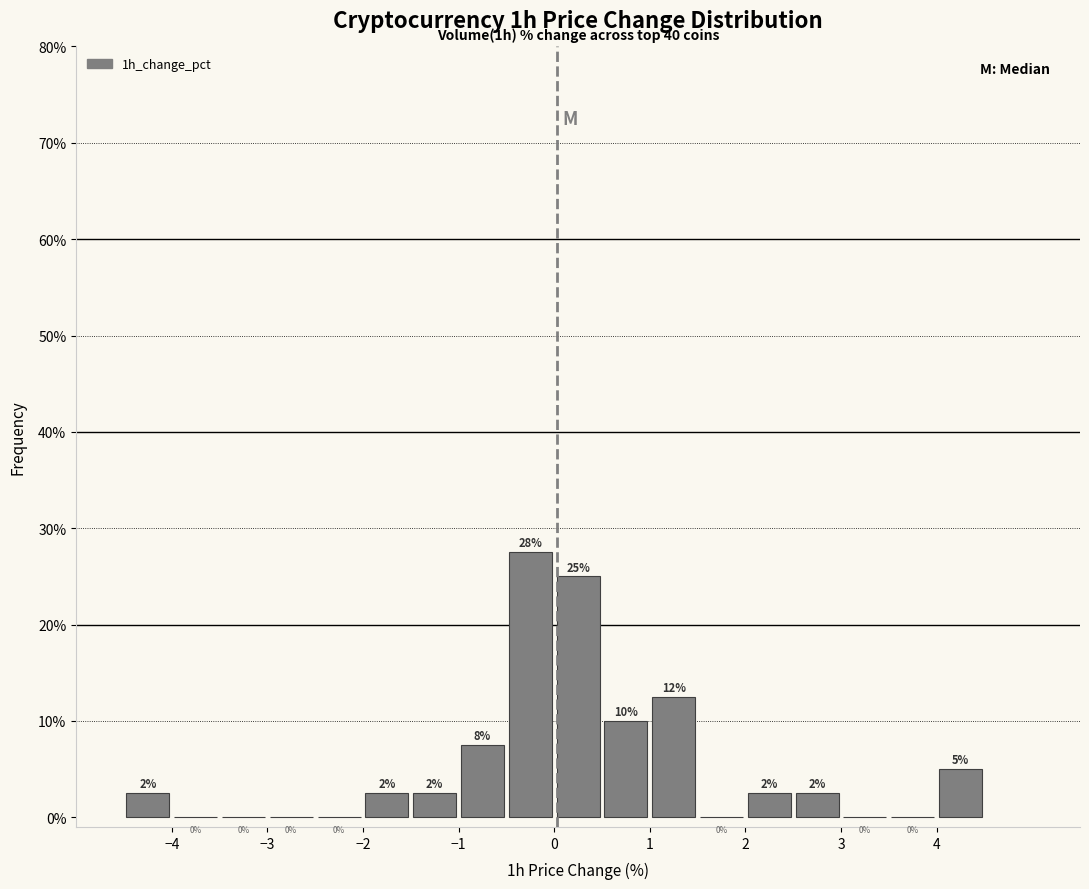

Which range on the x-axis has the tallest bar?

-0.5 to 0.0